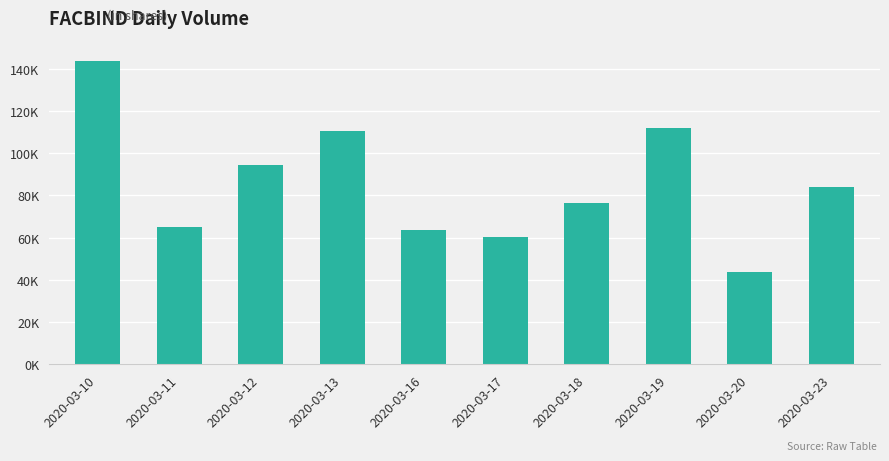

Where does the data first go above 84000?

2020-03-10